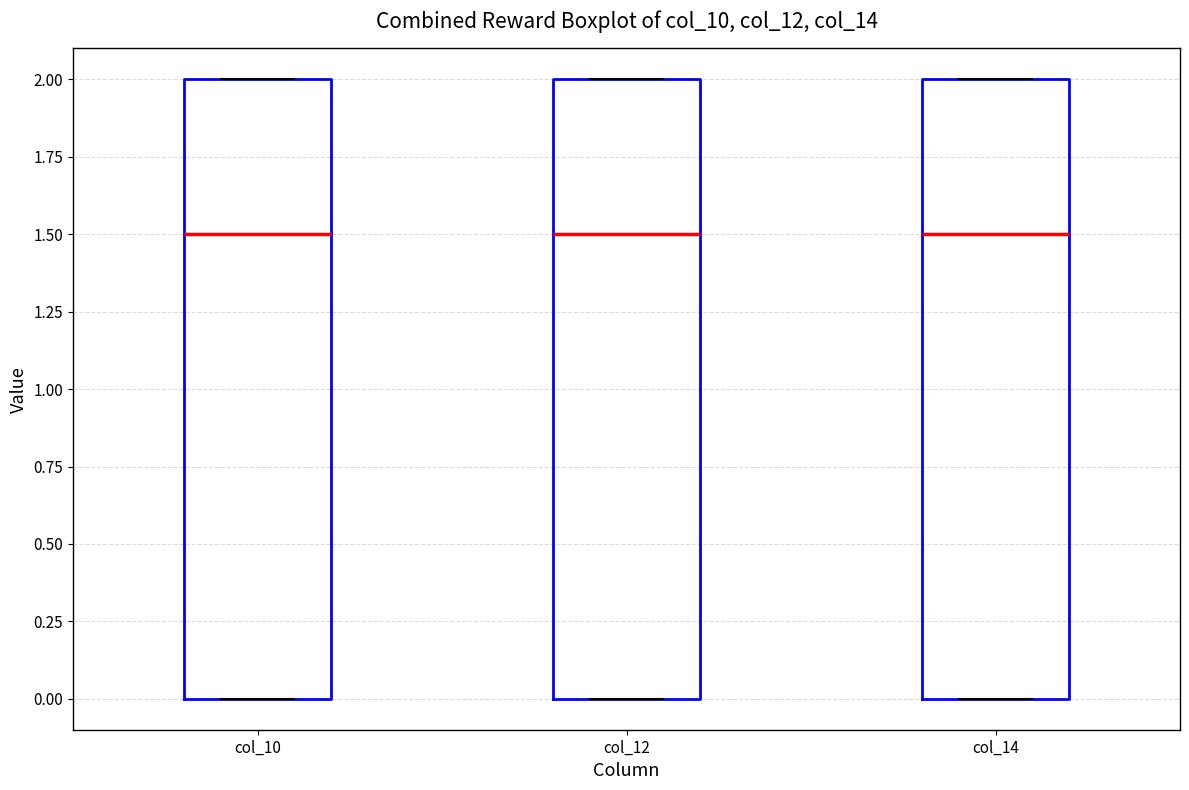

Where is the upper edge of the box for col_14 on the y-axis? The values are not printed on the chart, so give them approximately, as read against the axis.

2.0